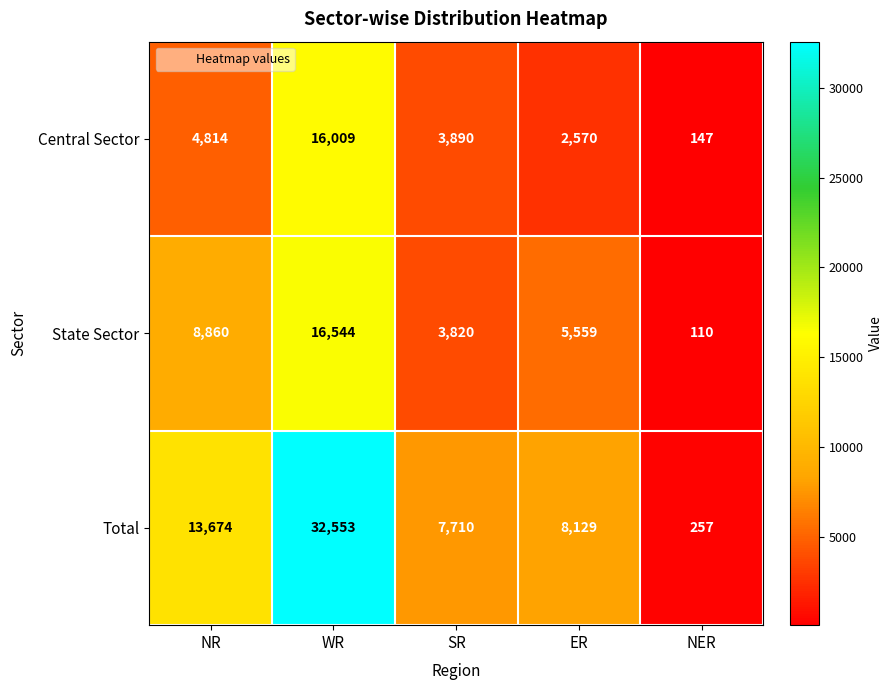

Rank the series at ER from lowest to highest value.

Central Sector, State Sector, Total